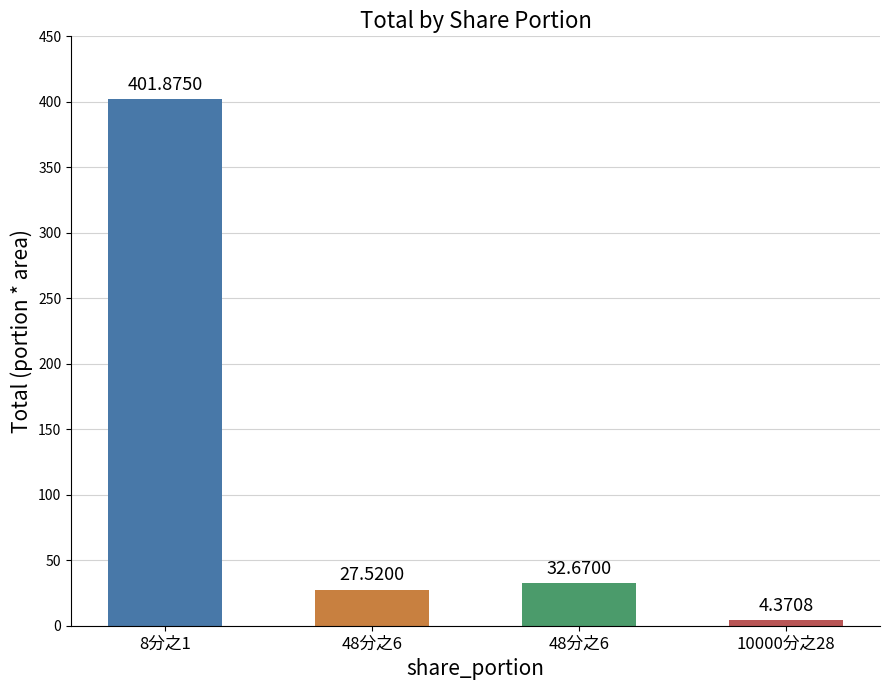

The chart shows a value of 401.9 at 8分之1. True or false?

True